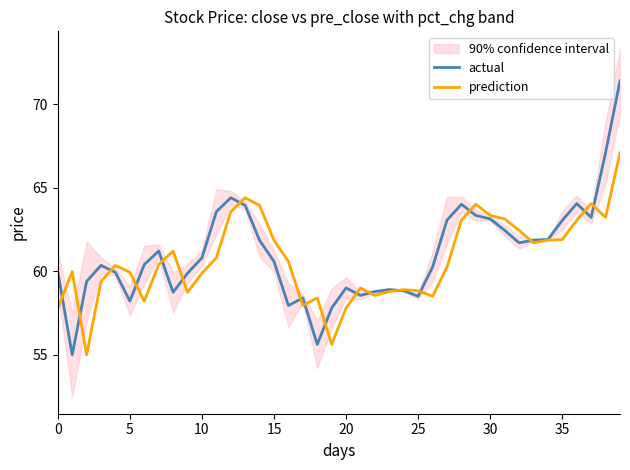

What is the average value of the prediction series?

60.7